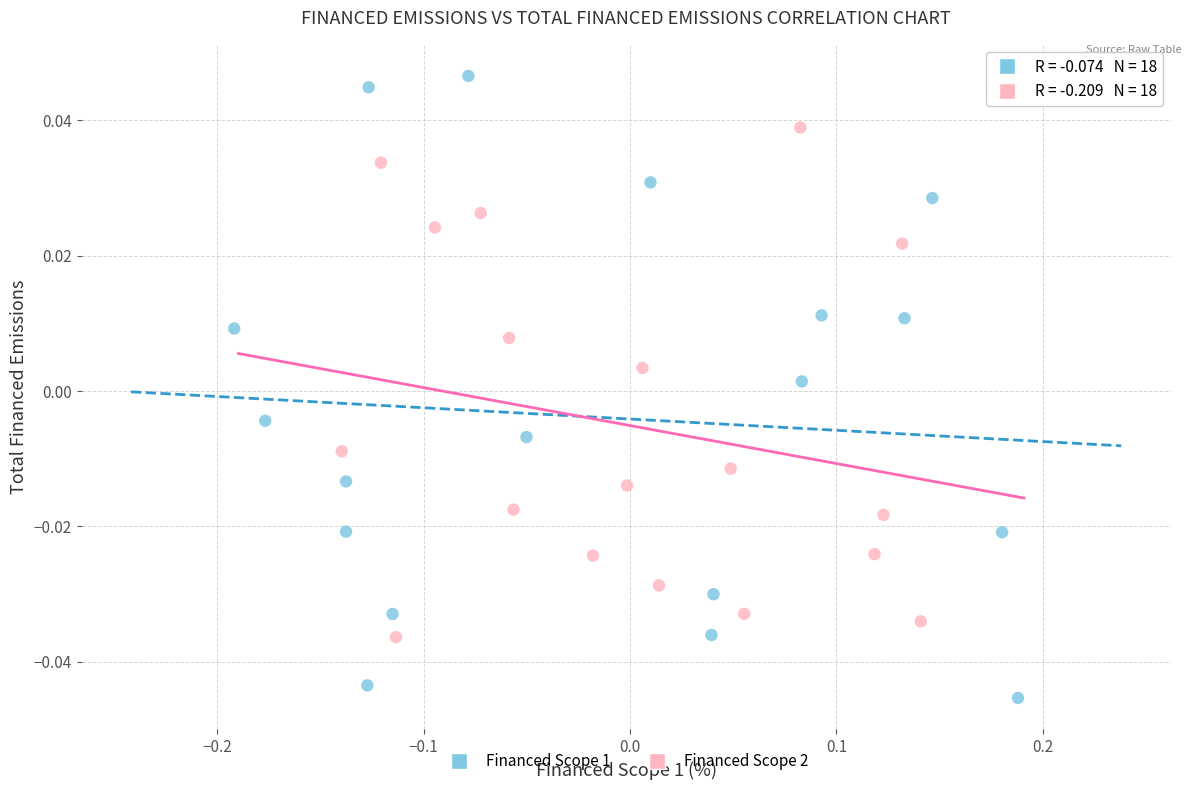

Which series reaches the maximum Y coordinate?

Financed Scope 1